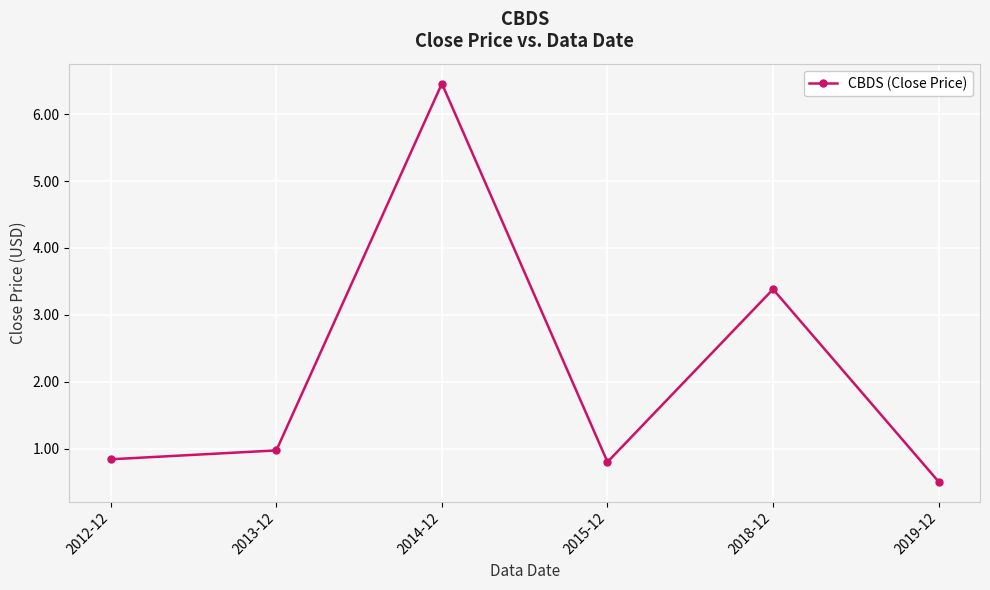

What is the value of the 1st point from the left?

0.8